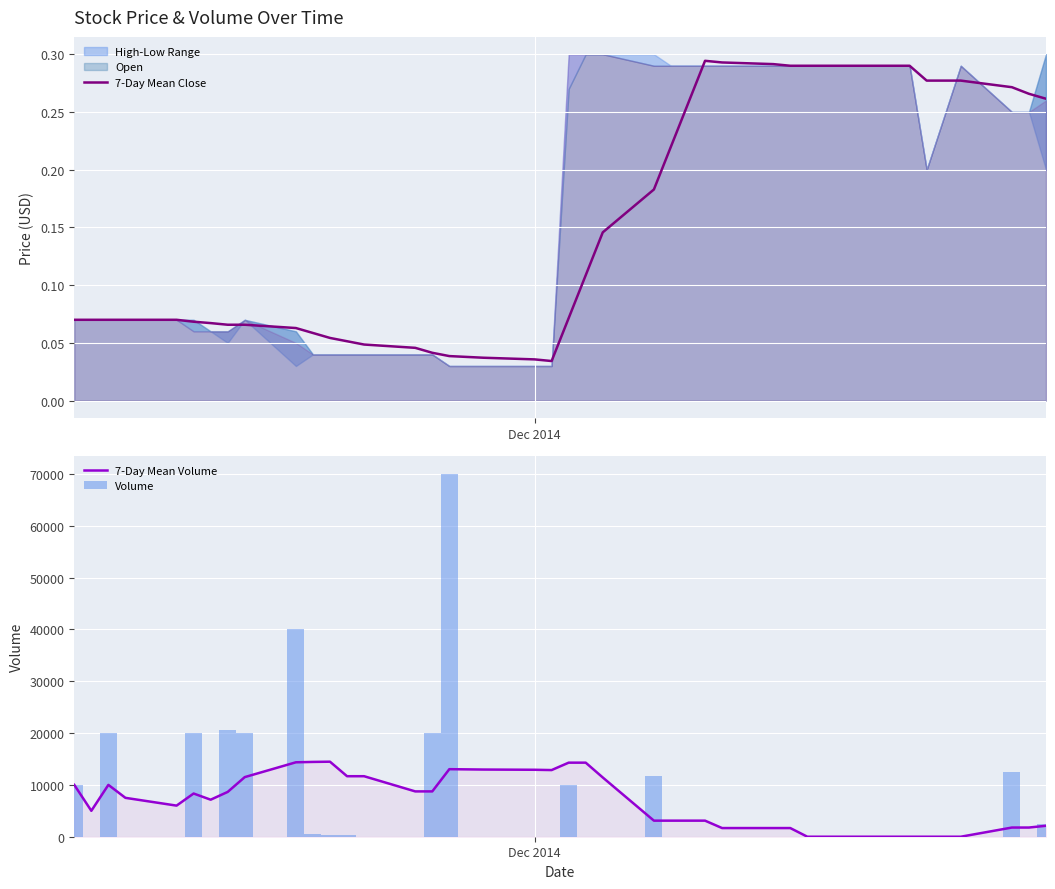

What is the difference between the maximum and minimum values in the 7-Day Mean Volume series?

14471.4